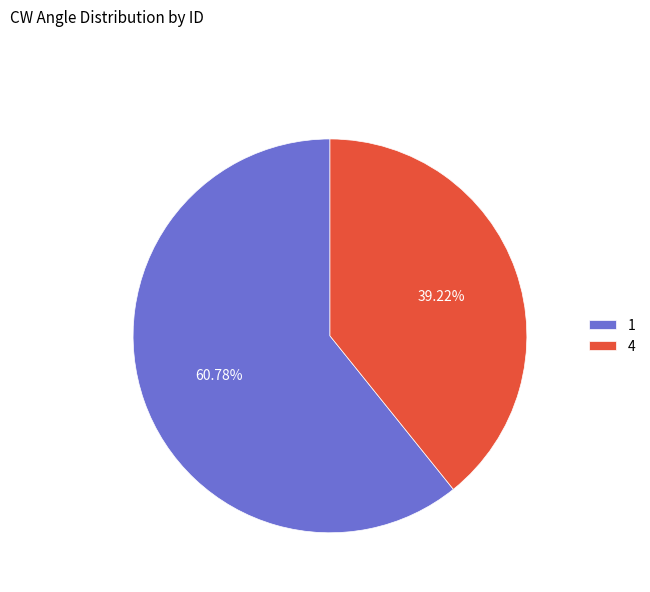

How many slices are in this pie chart?

2